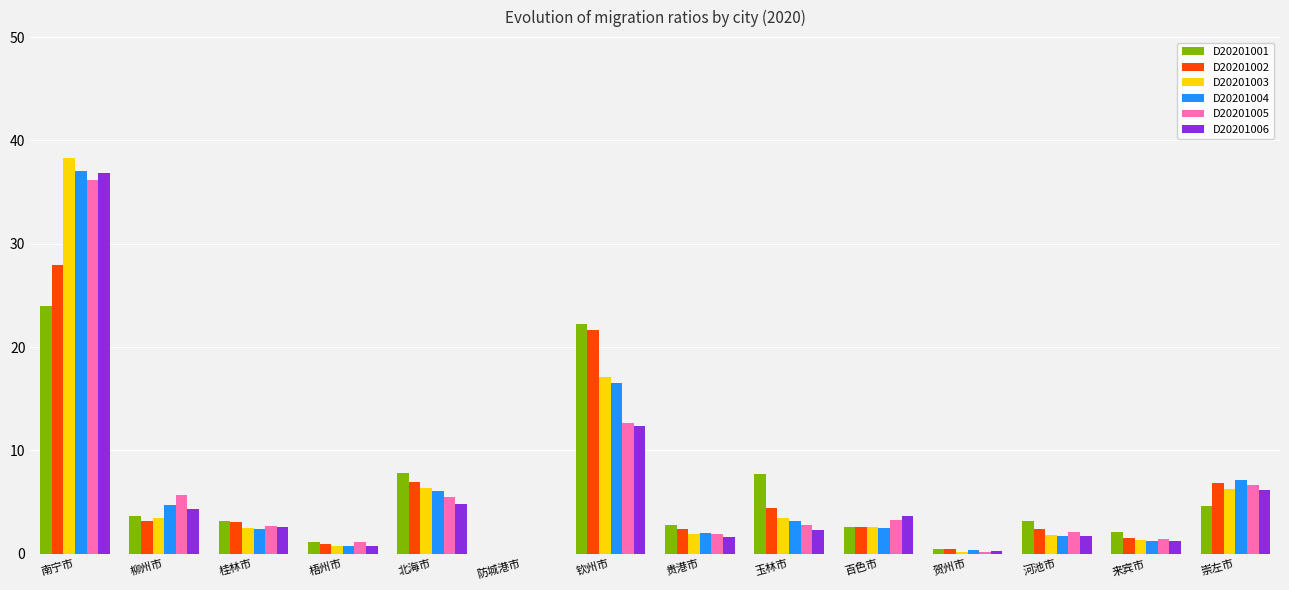

Where is D20201006 nearest to the value 18?

钦州市